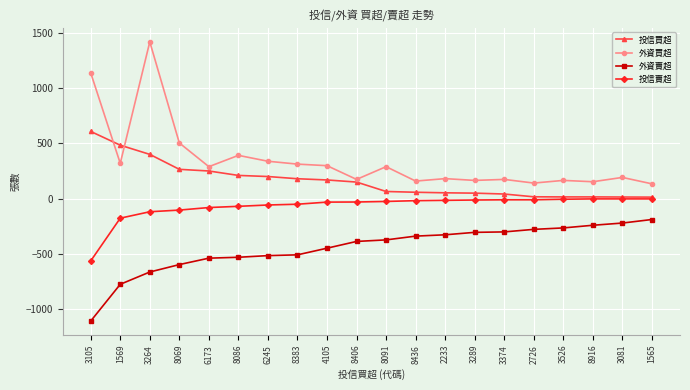

What is the sum of the 外資賣超 values at 3289 and 3105?

-1409